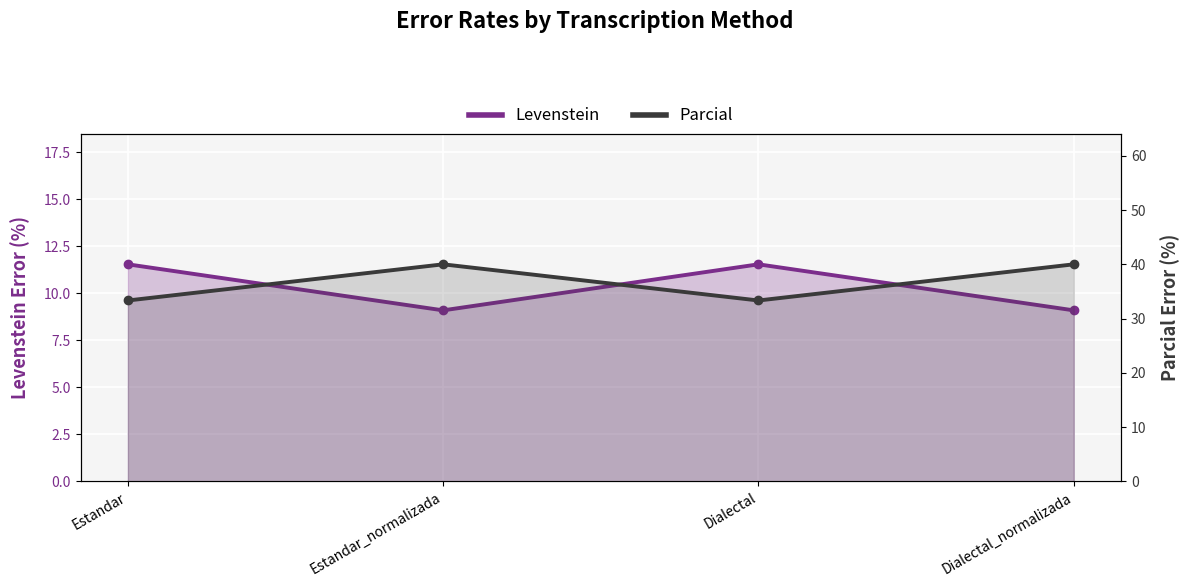

Reading right to left, list all the values displayed in this chart.

Levenstein: 9.1	11.5	9.1	11.5
Parcial: 40.0	33.3	40.0	33.3